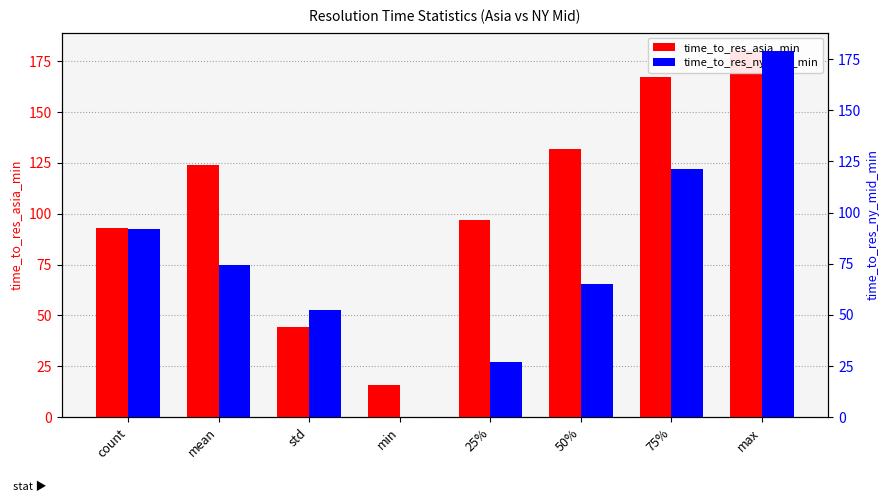

Reading left to right, list all the values displayed in this chart.

time_to_res_asia_min: 93.0	124.0	44.5	16.0	97.0	132.0	167.0	180.0
time_to_res_ny_mid_min: 92.0	74.3	52.4	0.0	27.0	65.0	121.2	179.0